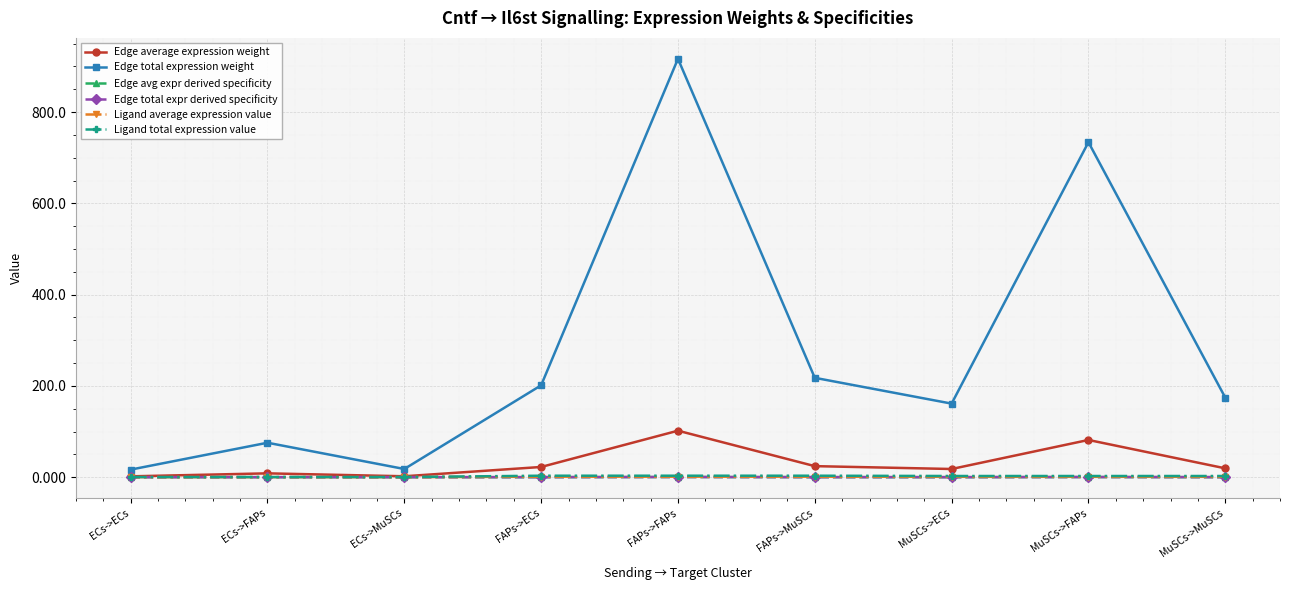

What is the difference between the Ligand average expression value values at ECs->MuSCs and MuSCs->FAPs?

0.8